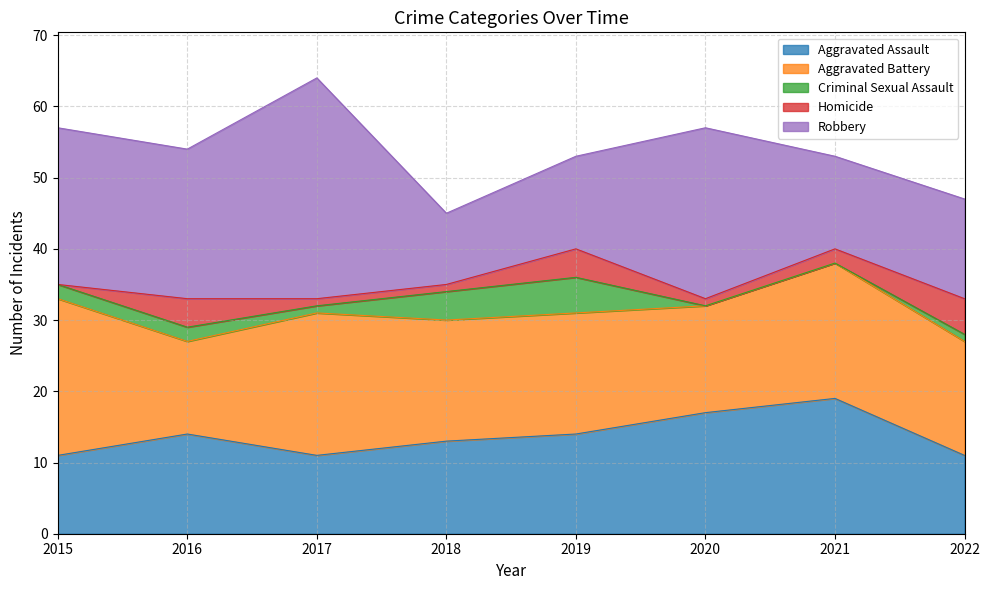

How many lines are shown in the chart?

5